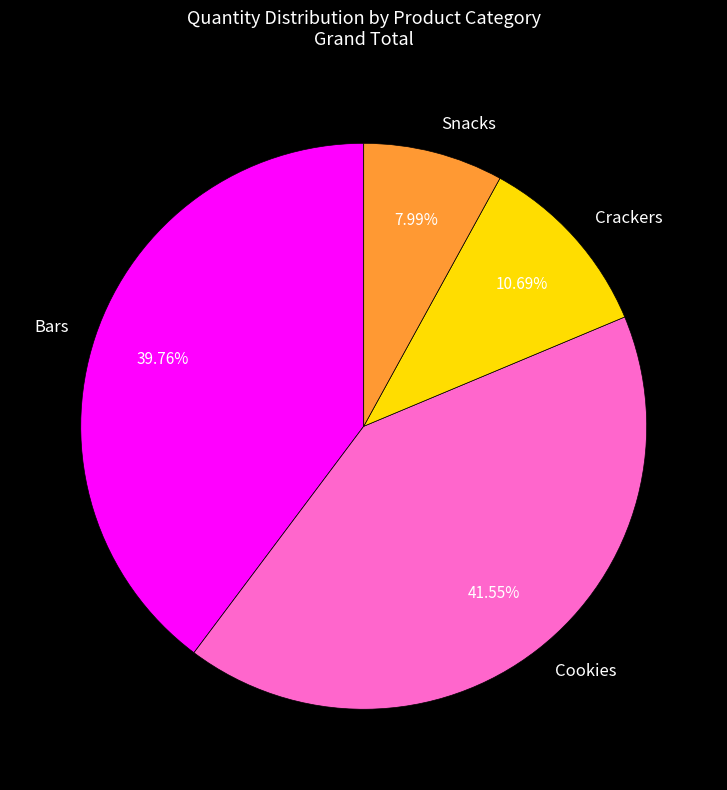

How many slices are in this pie chart?

4